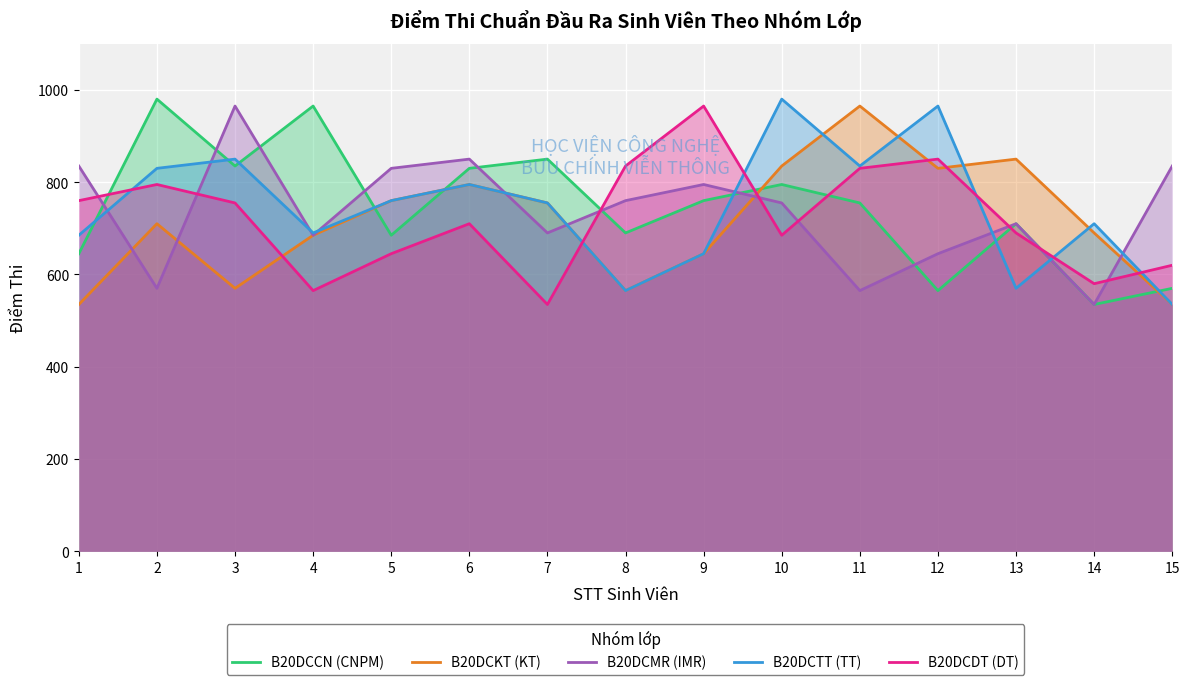

At which category does B20DCCN (CNPM) reach its first local valley?

3